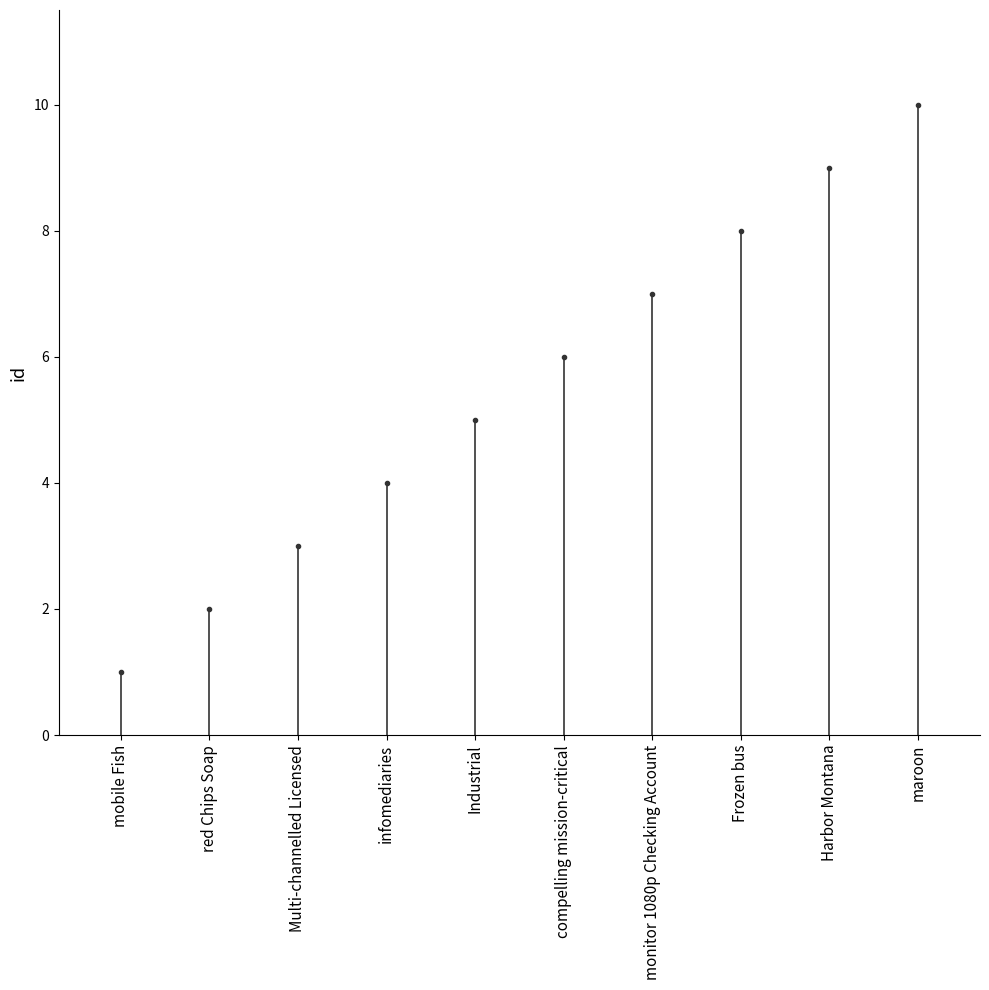

The chart shows a value of 11 at Frozen bus. True or false?

False